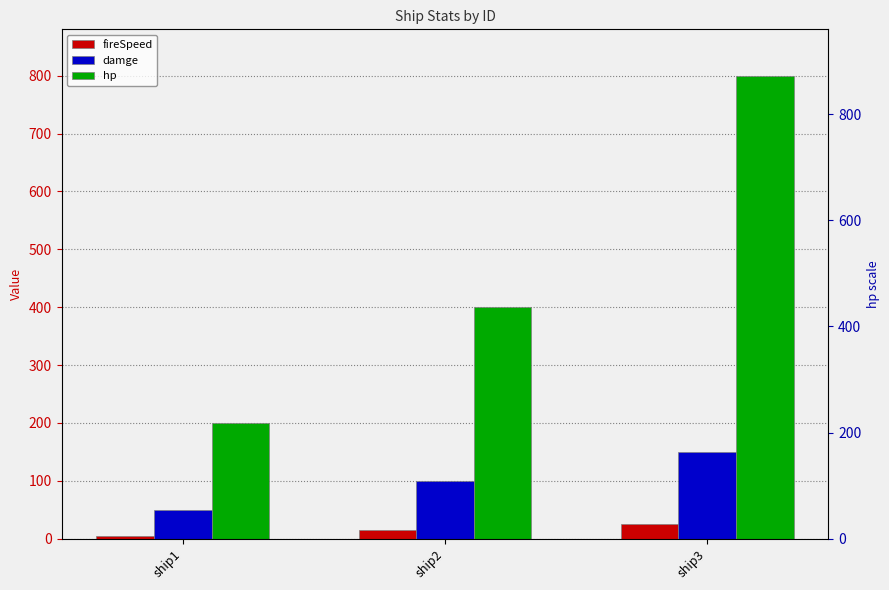

Rank the series by their maximum value, from lowest to highest.

fireSpeed, damge, hp